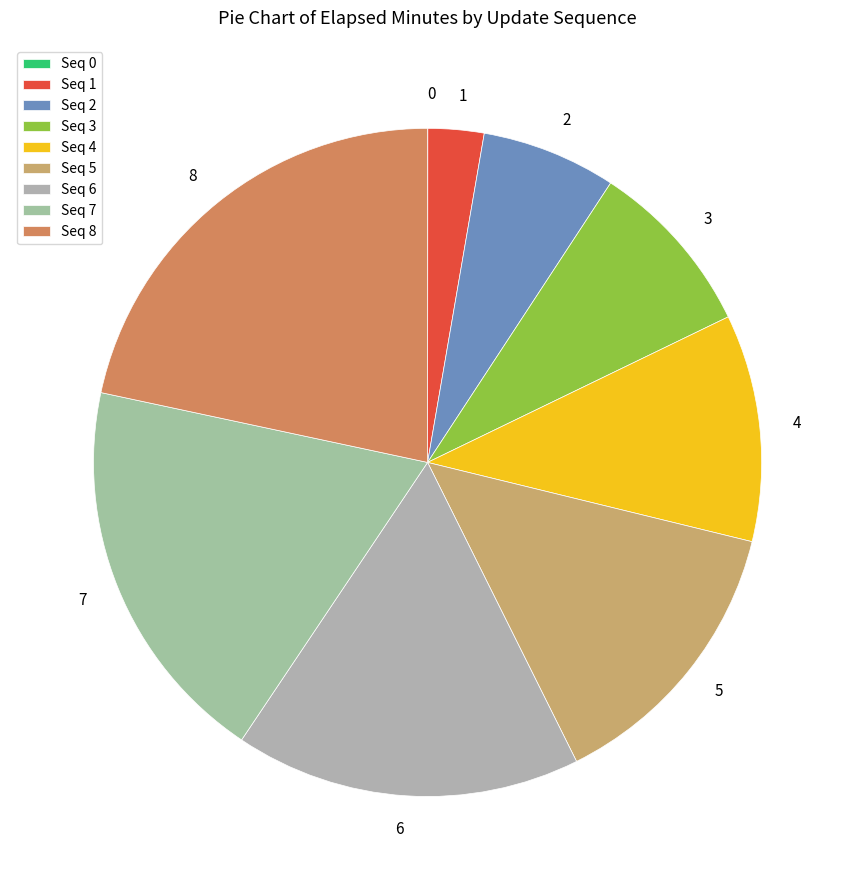

Rank the categories by value from lowest to highest.

0, 1, 2, 3, 4, 5, 6, 7, 8